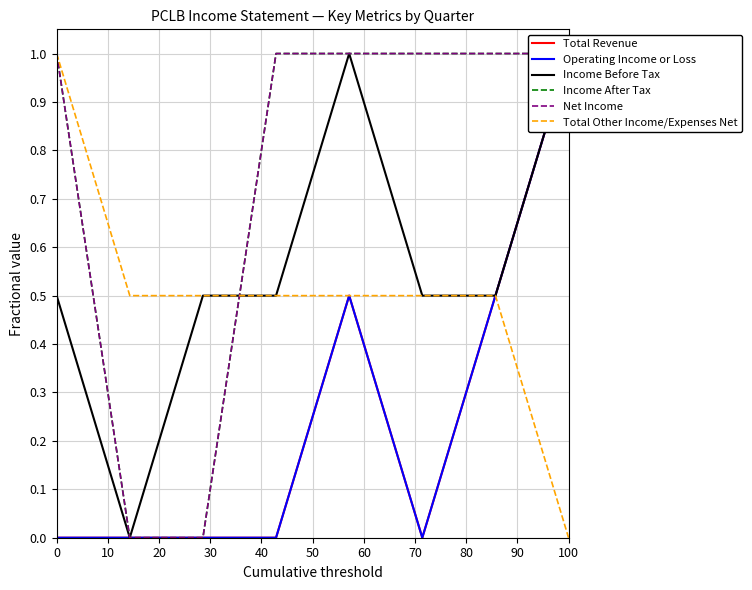

Is this an area chart (filled region under the line)?

No